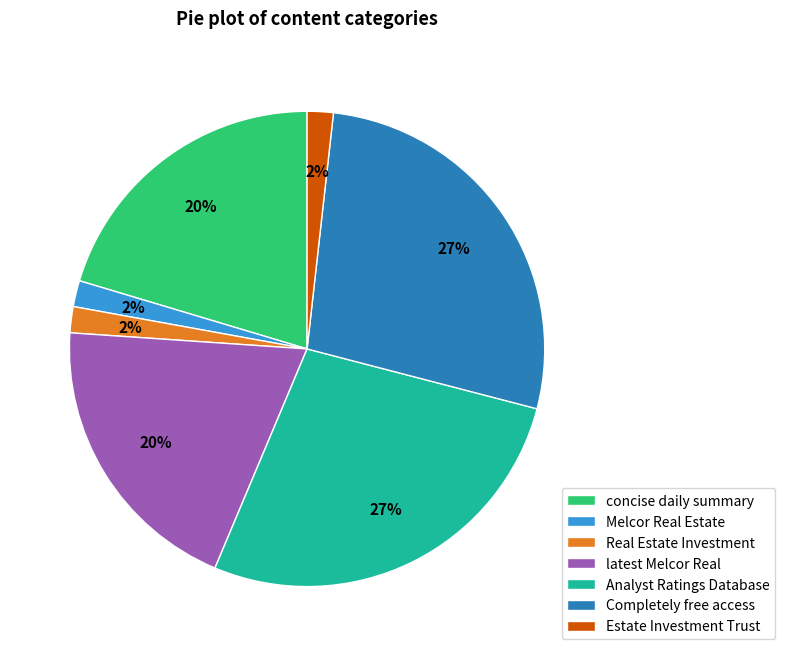

To the nearest percent, what is the average slice percentage?

14%